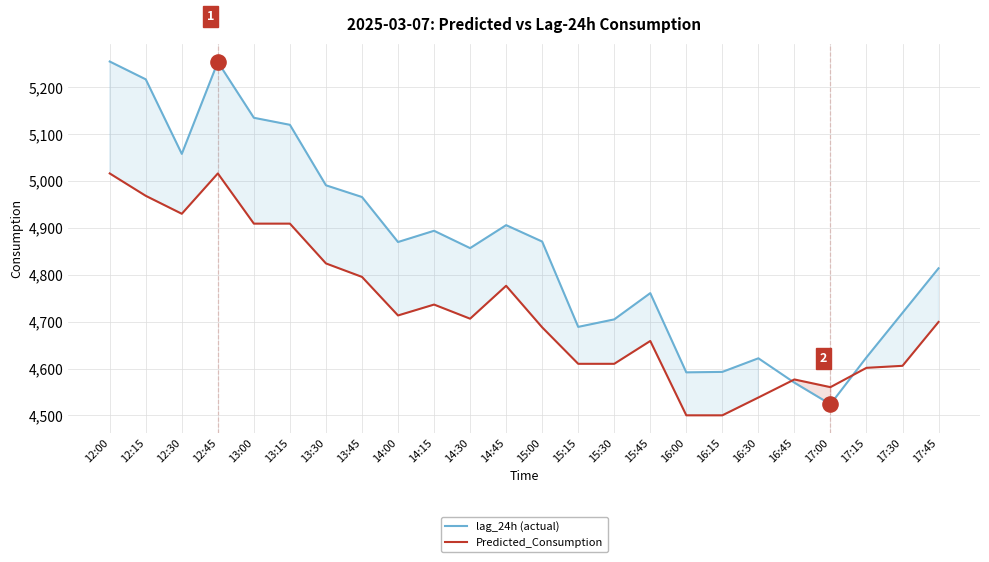

Which series has the widest spread of Y values?

lag_24h (actual)